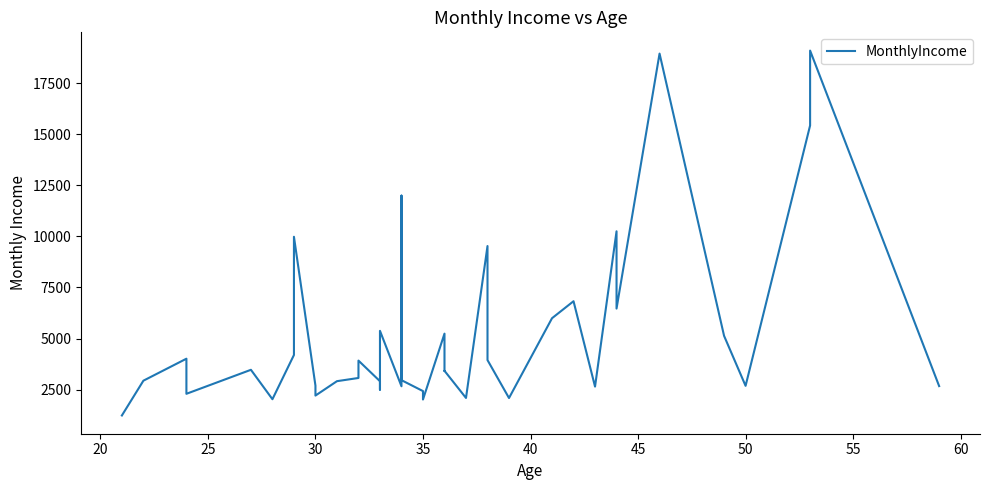

Reading left to right, what are all the values shown in this chart?

1232	2935	4011	2293	3468	2028	4193	9980	2693	2206	2911	3068	3298	3919	2909	2496	5376	2661	11994	2960	2426	2014	5237	3407	3419	2090	9526	3944	2086	5993	6825	2645	10248	6465	18947	5130	2683	15427	19094	2670